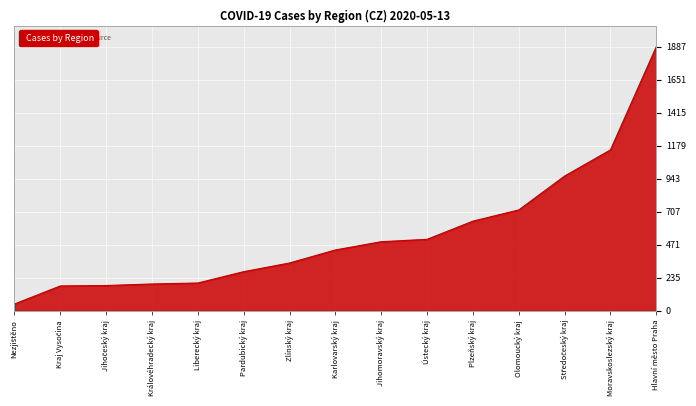

Is it true that the value at Plzeňský kraj is 641?

True